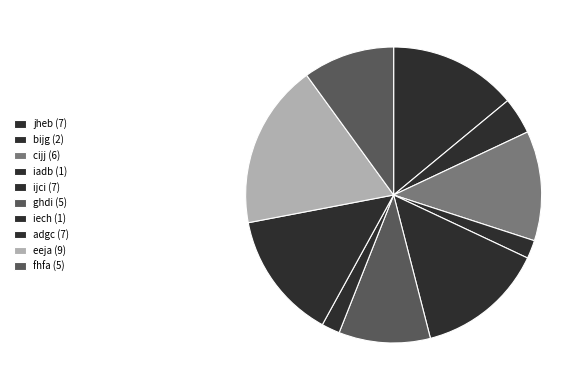

How many segments does this pie chart have?

10